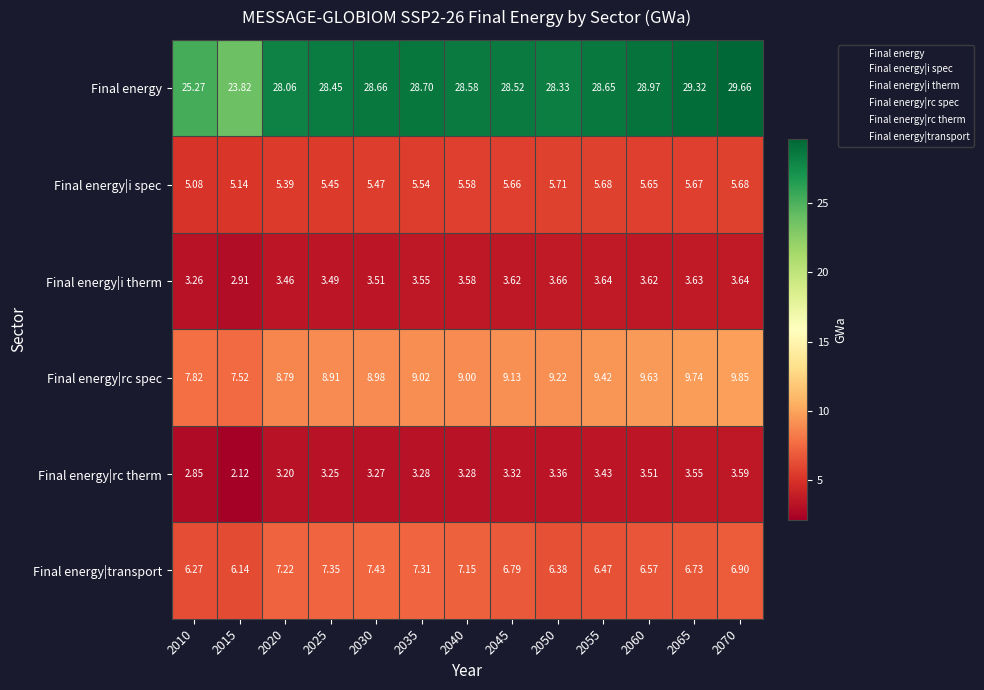

Rank the series at 2050 from highest to lowest value.

Final energy, Final energy|rc spec, Final energy|transport, Final energy|i spec, Final energy|i therm, Final energy|rc therm